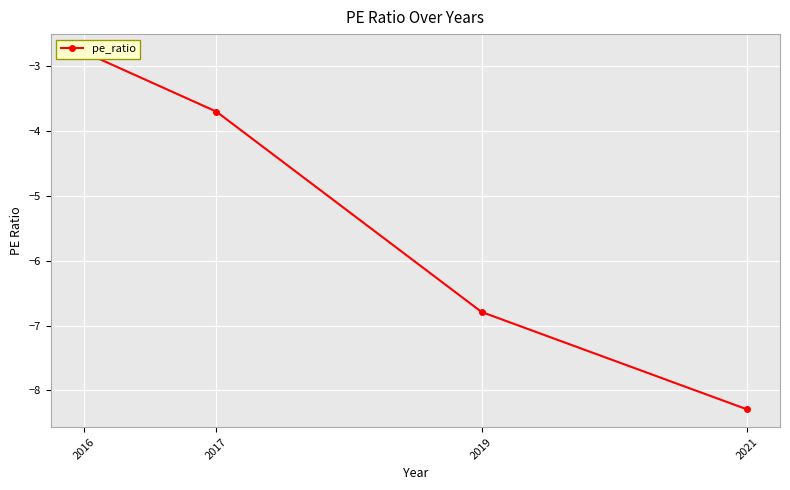

What is the change in value from 2021 to 2019?

+1.5